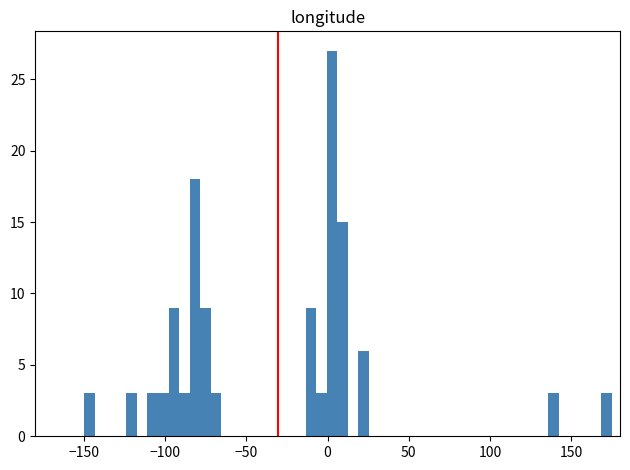

Read against the x-axis, roughly where is the centre of the tallest bar?

5